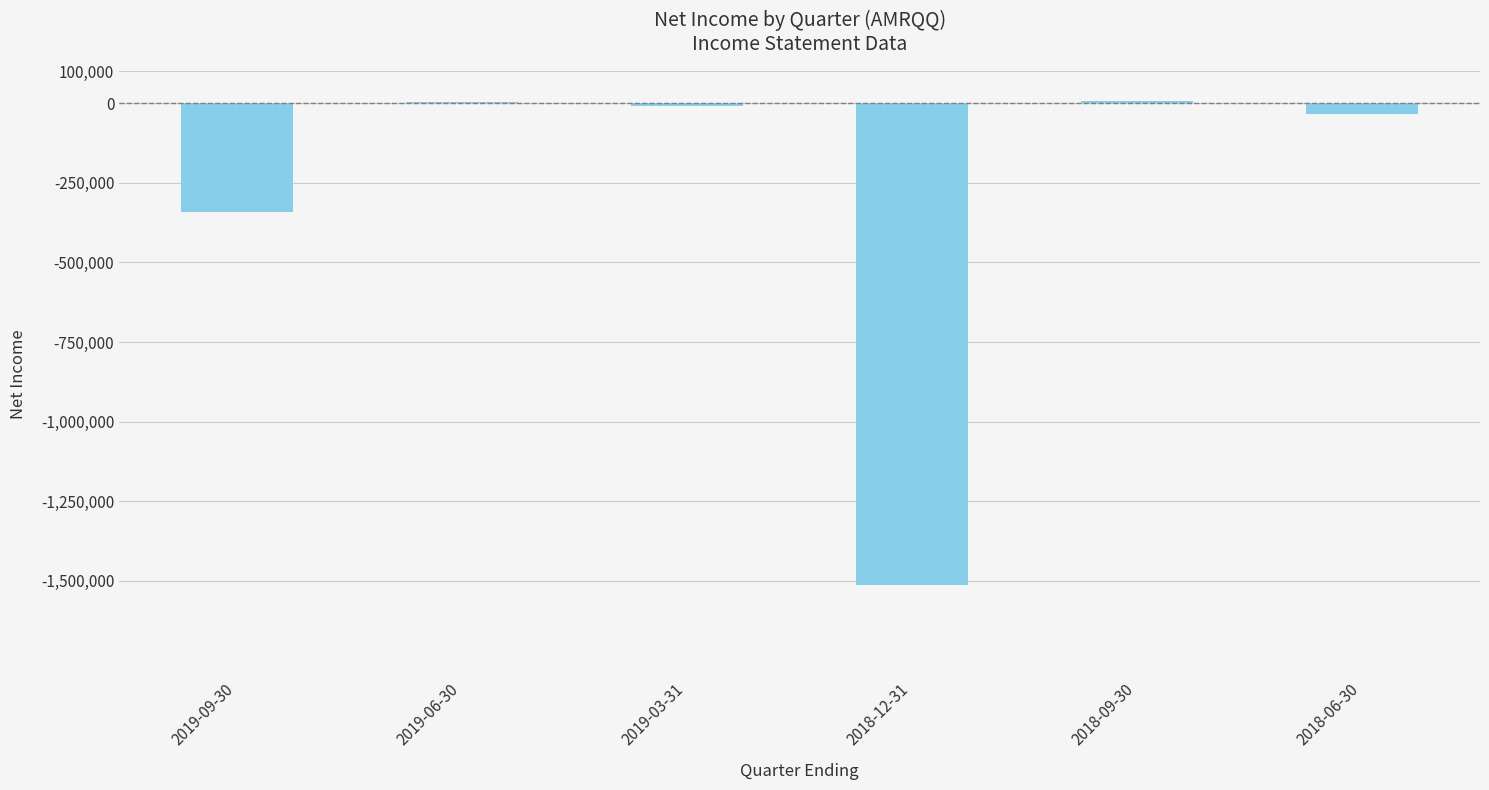

The chart shows a value of -342200 at 2019-09-30. True or false?

True